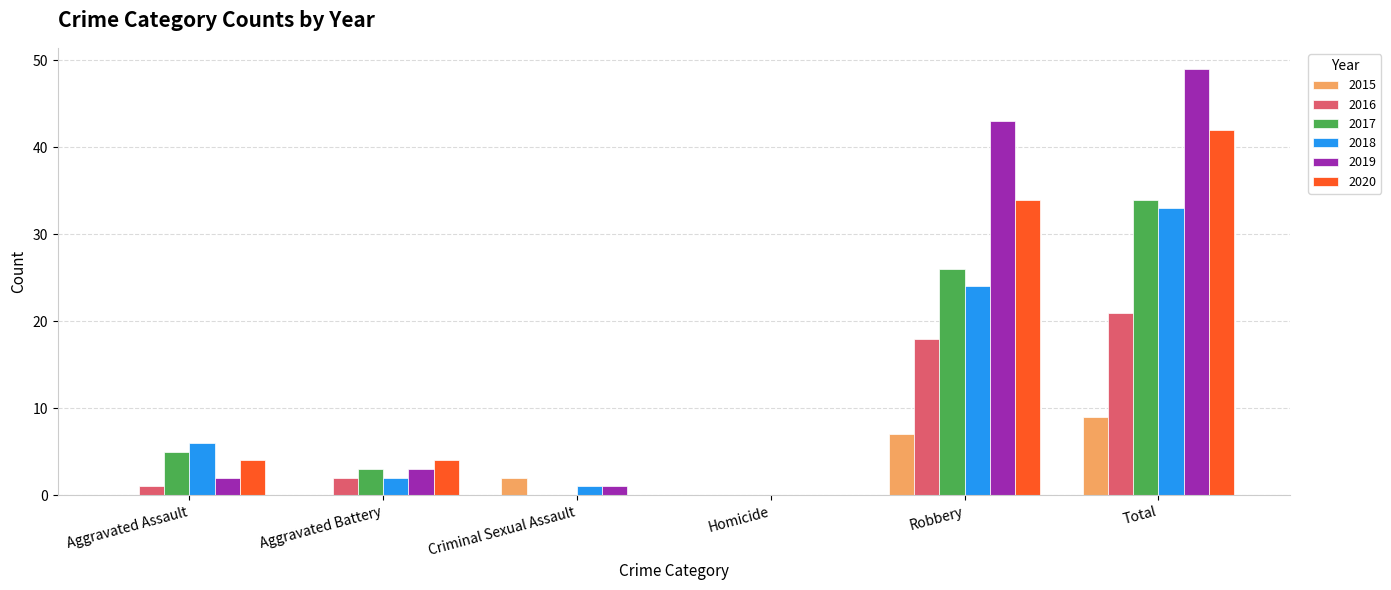

What is the sum of the 2016 values at Aggravated Battery and Aggravated Assault?

3